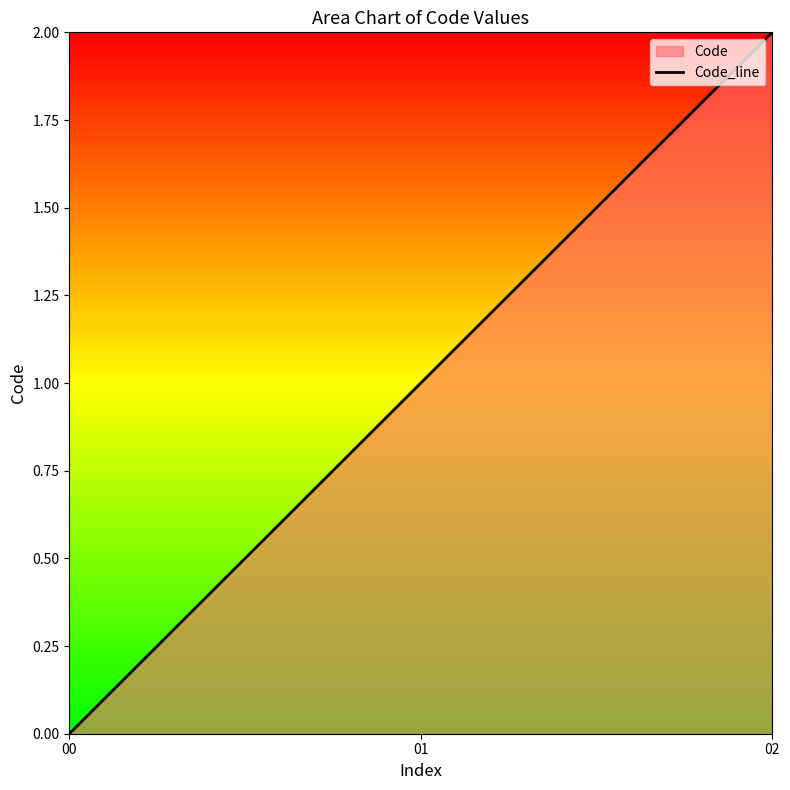

Reading right to left, what are all the values shown in this chart?

2	1	0